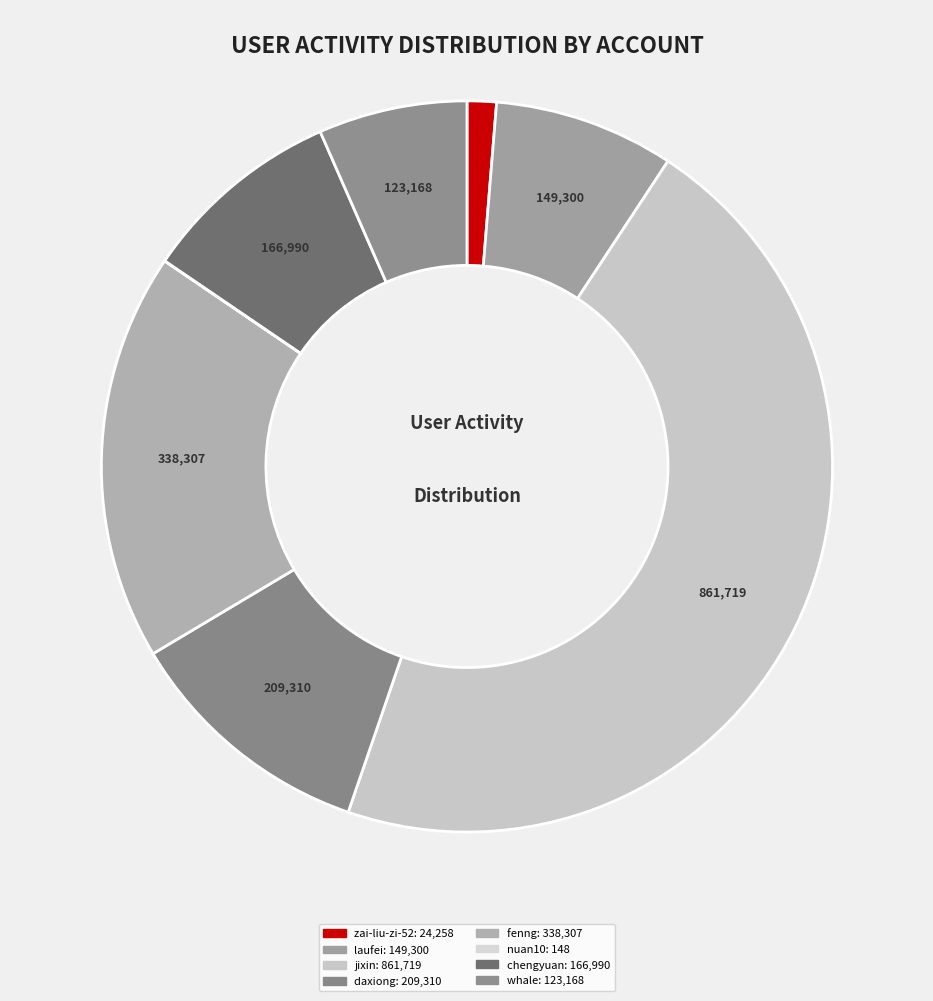

What is the smallest slice in the pie chart?

nuan10